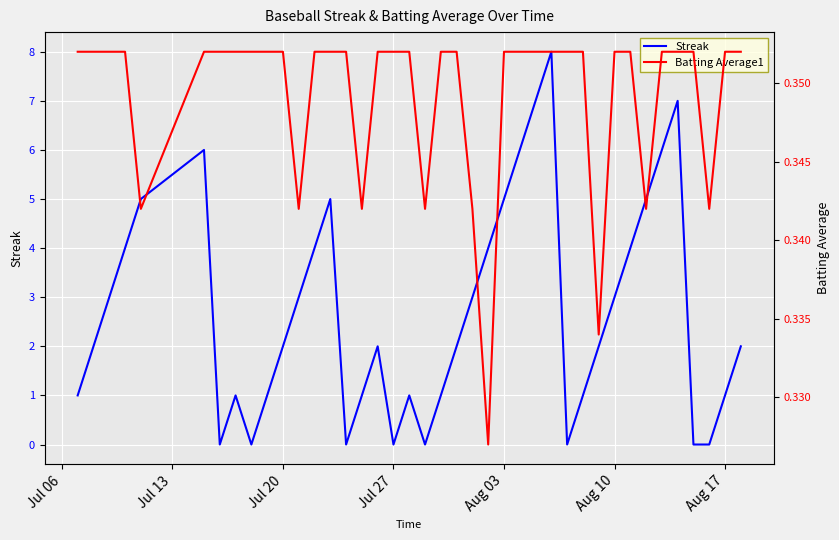

What is the highest value of the Streak series?

8